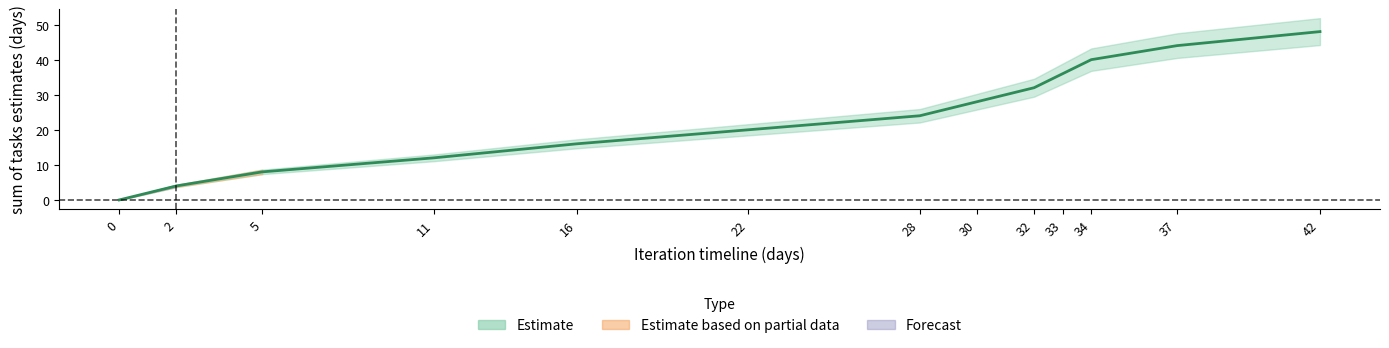

At which category does the chart reach its peak across all series?

42